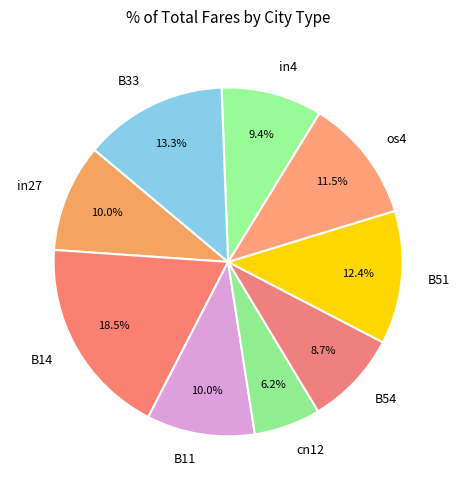

Which category has the smallest portion of the pie?

cn12